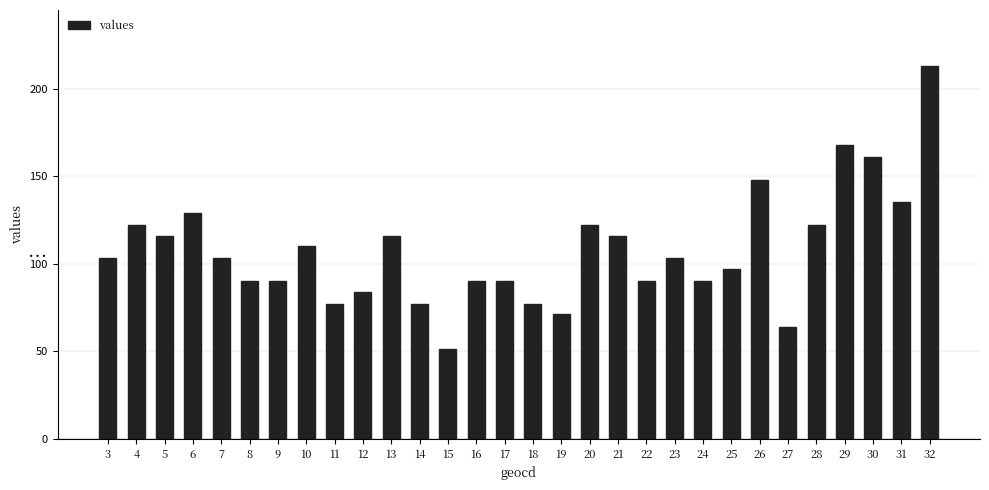

At which label is the value closest to 132?

6